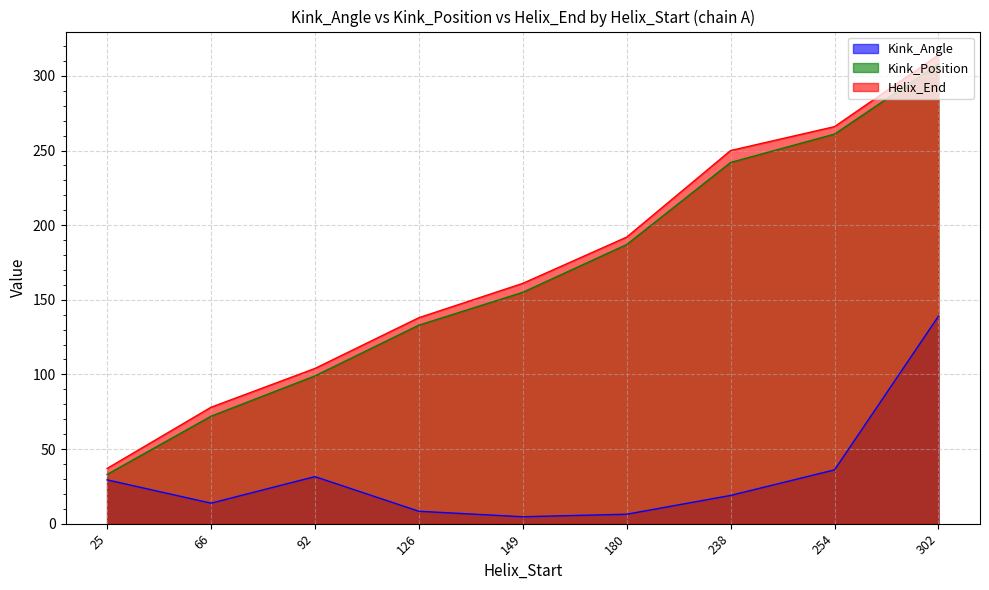

At which category does Kink_Angle reach its first local valley?

66